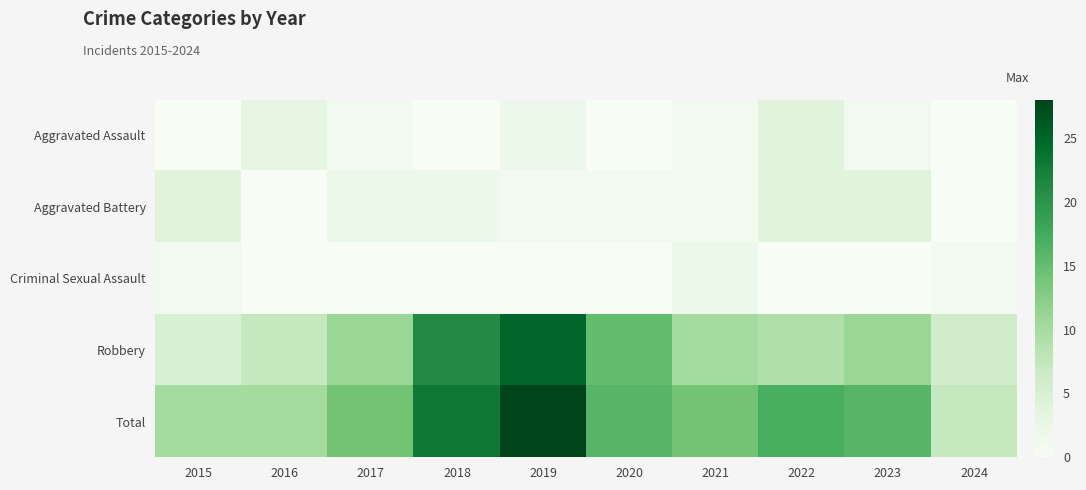

Which series has the largest total across all categories?

Total